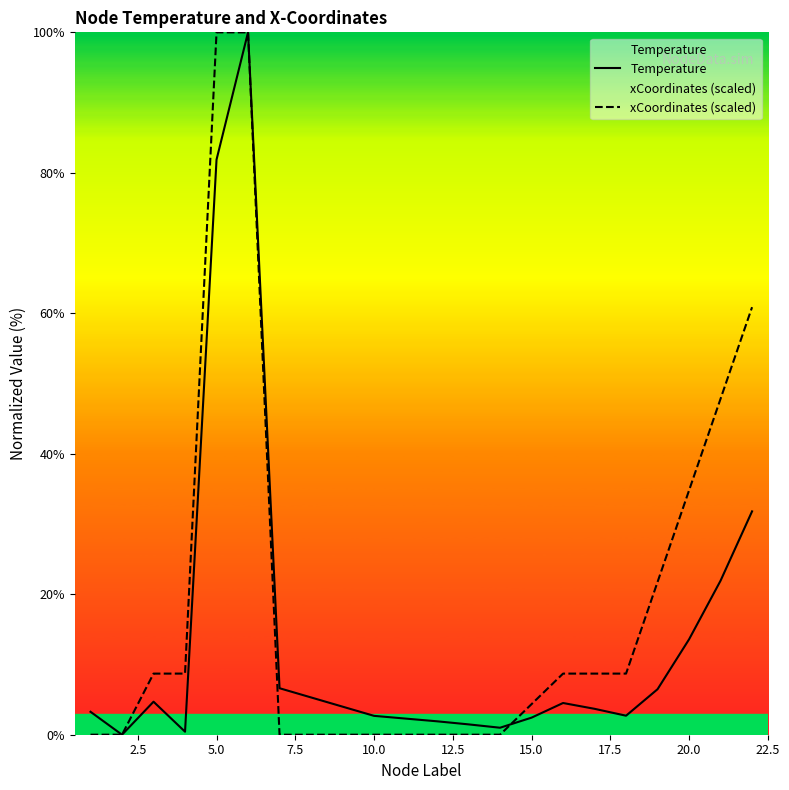

Count the number of categories in the chart.

20